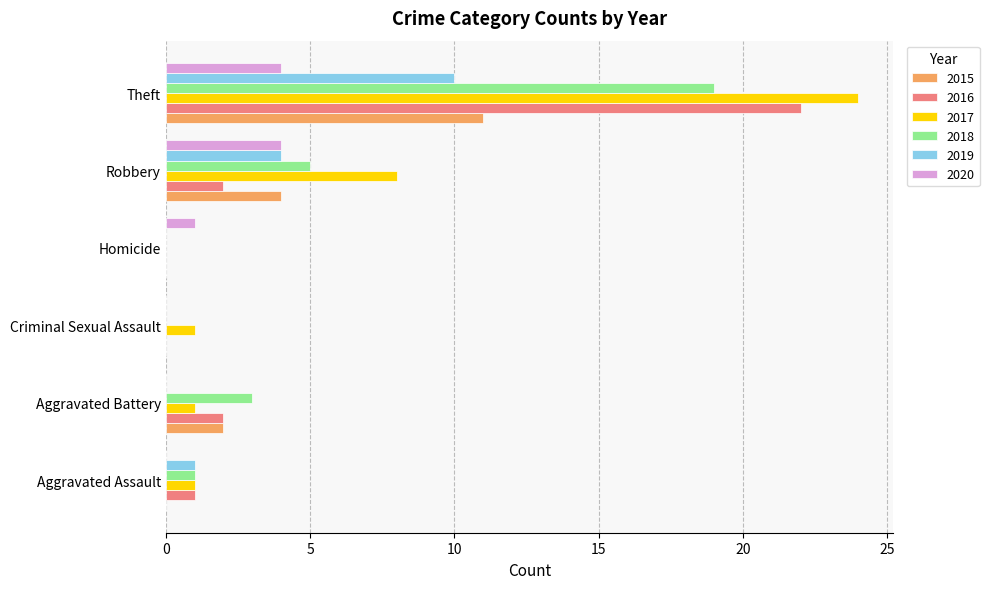

Between Aggravated Assault and Robbery, which series saw the biggest shift?

2017